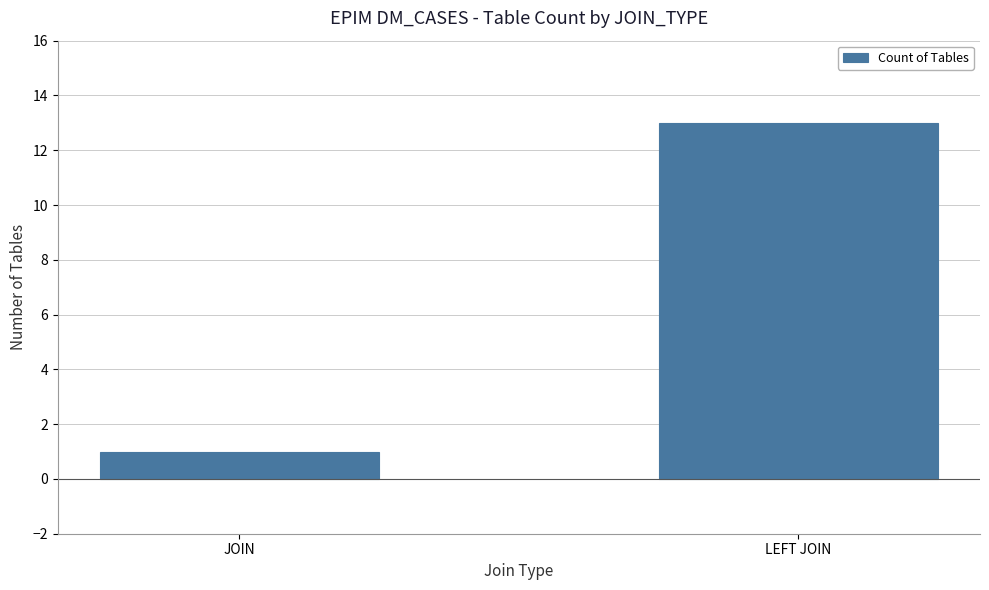

At which category does the chart reach its minimum across all series?

JOIN